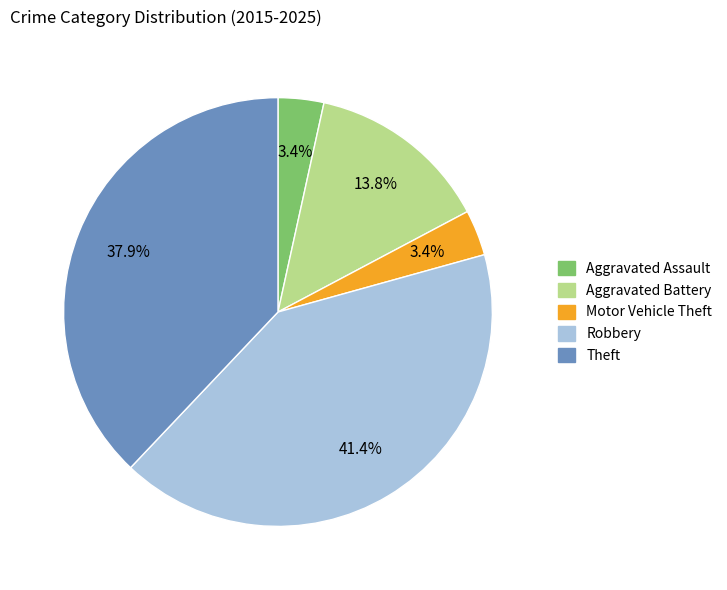

Do Aggravated Assault and Theft together represent more than half of the pie?

No